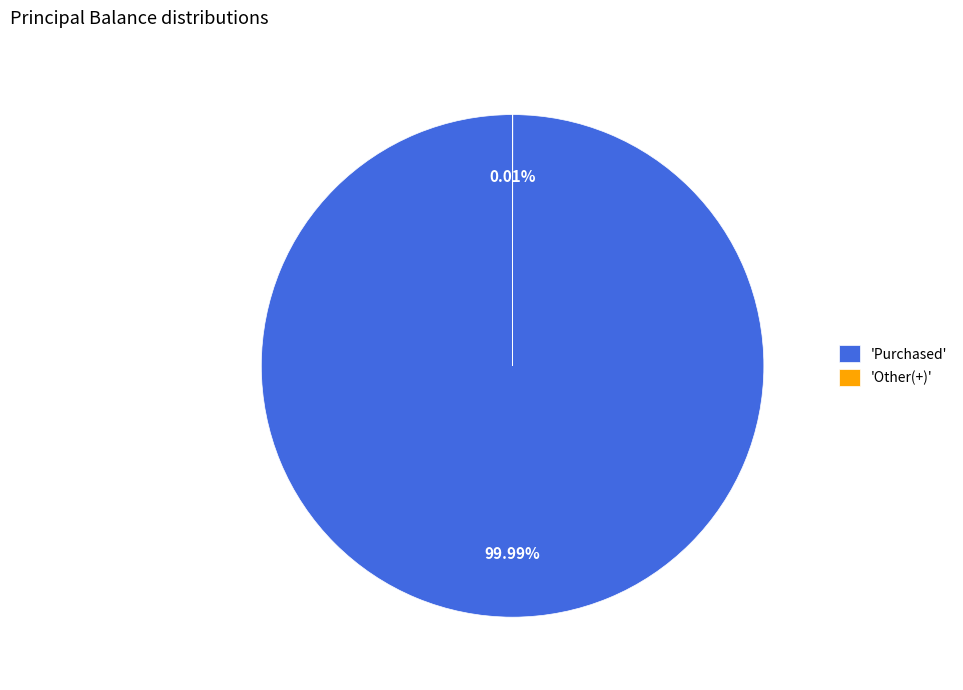

What is the largest slice in the pie chart?

'Purchased'